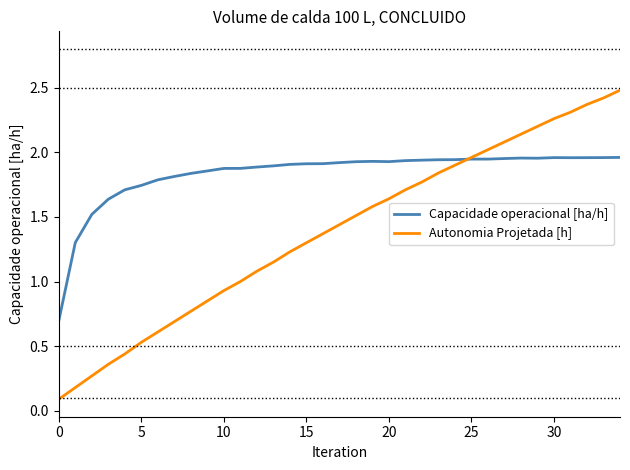

What is the sum of all Capacidade operacional [ha/h] values?

64.2